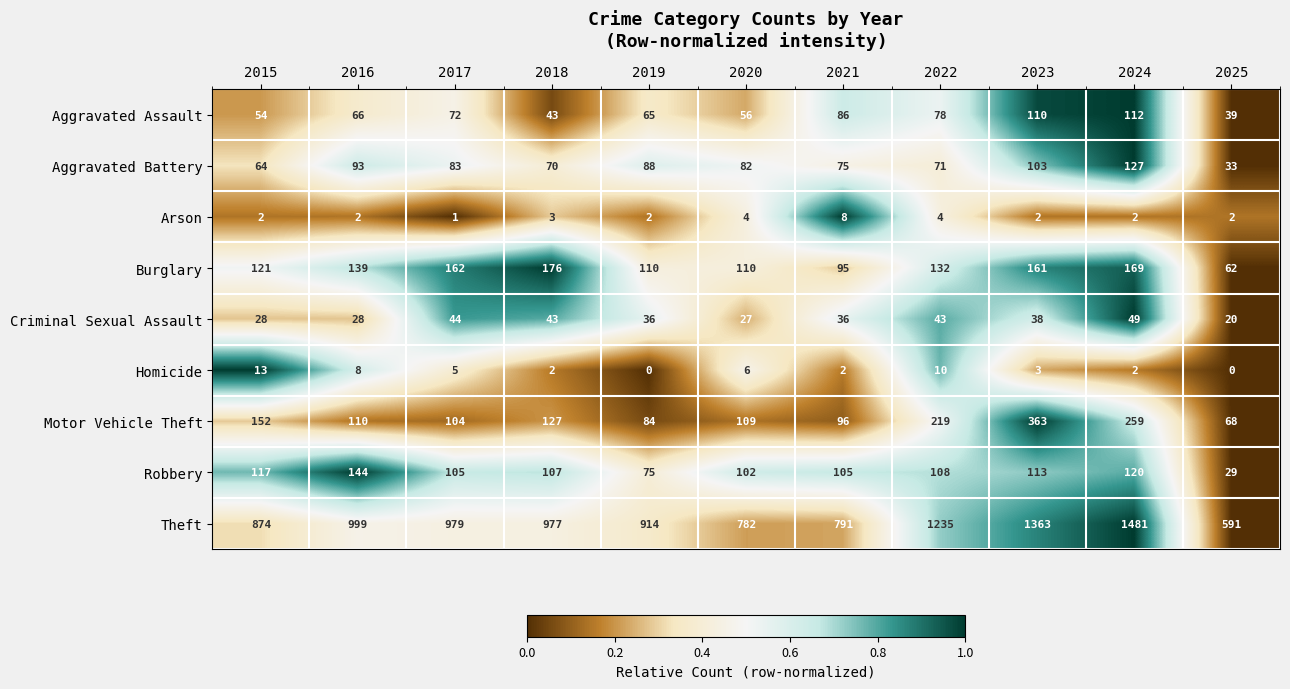

Where is Robbery nearest to the value 86?

2019